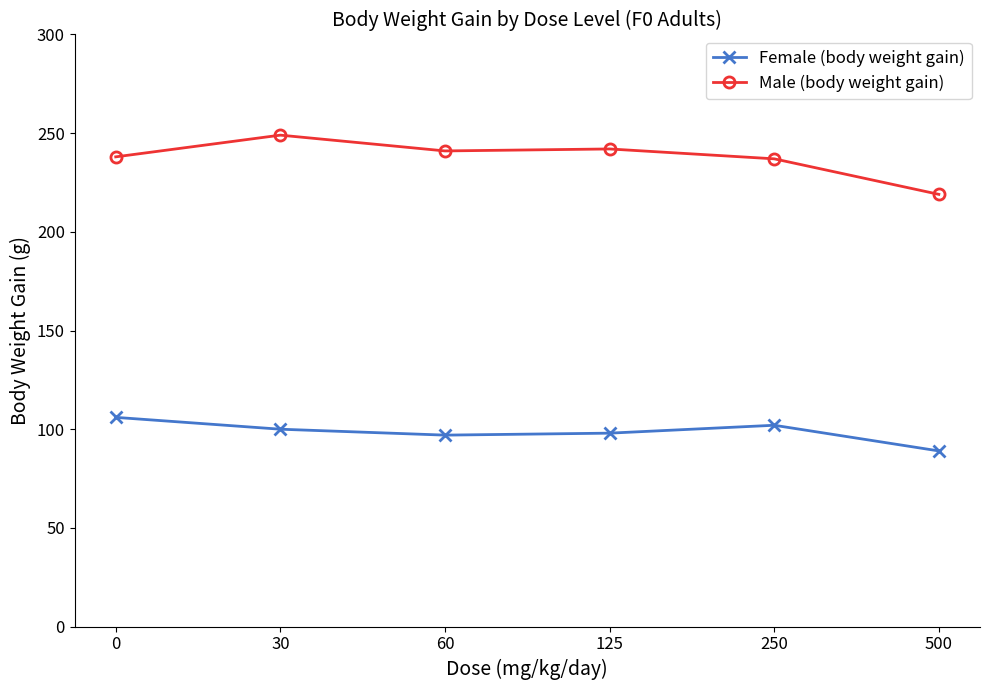

At which label does Female (body weight gain) reach its minimum?

500